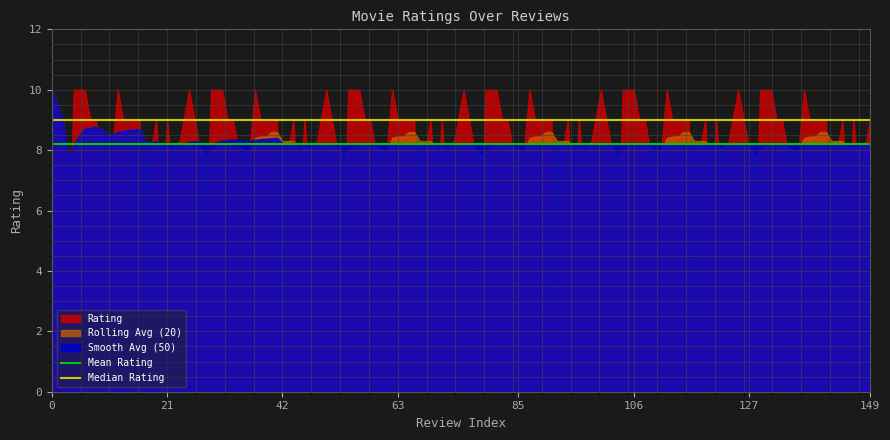

What is the spread (max minus min) of values at 0?

0.0